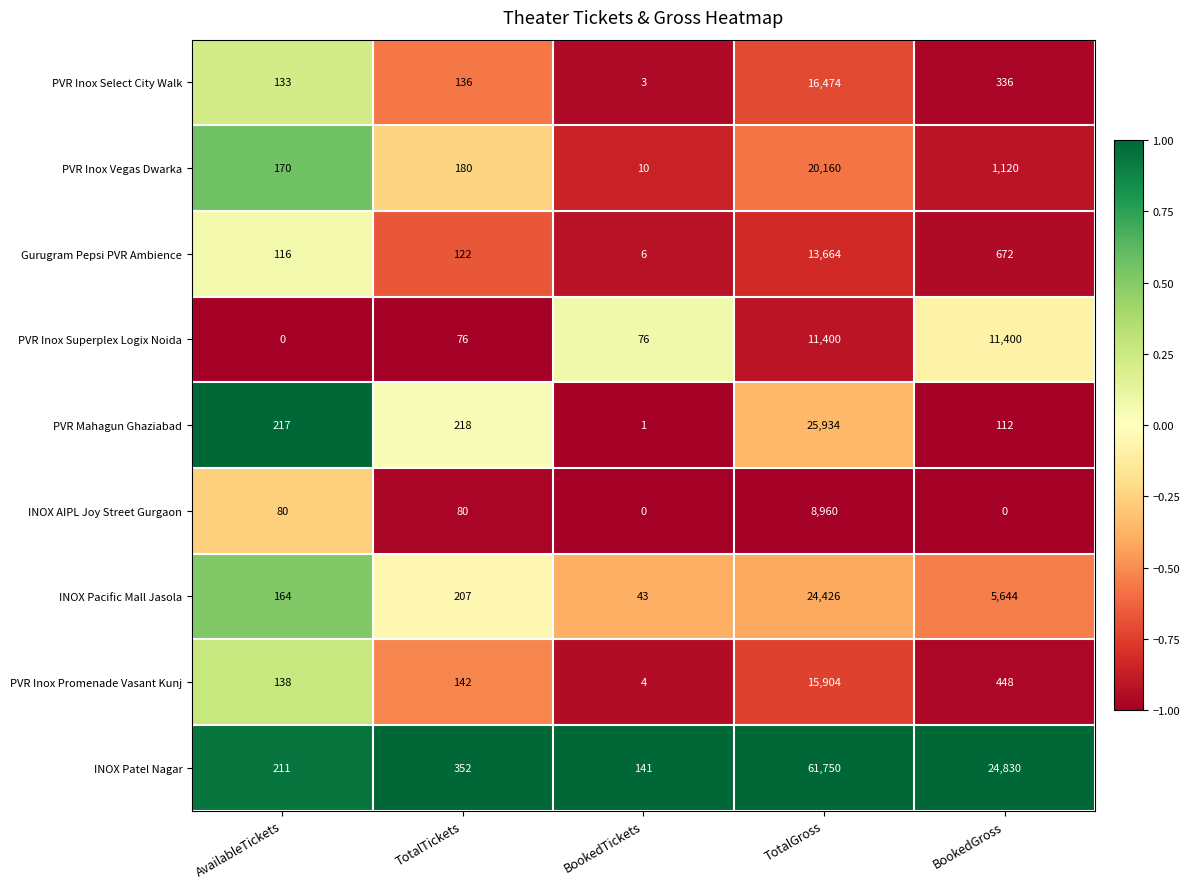

Is it true that INOX Pacific Mall Jasola equals 5644 at BookedGross?

True